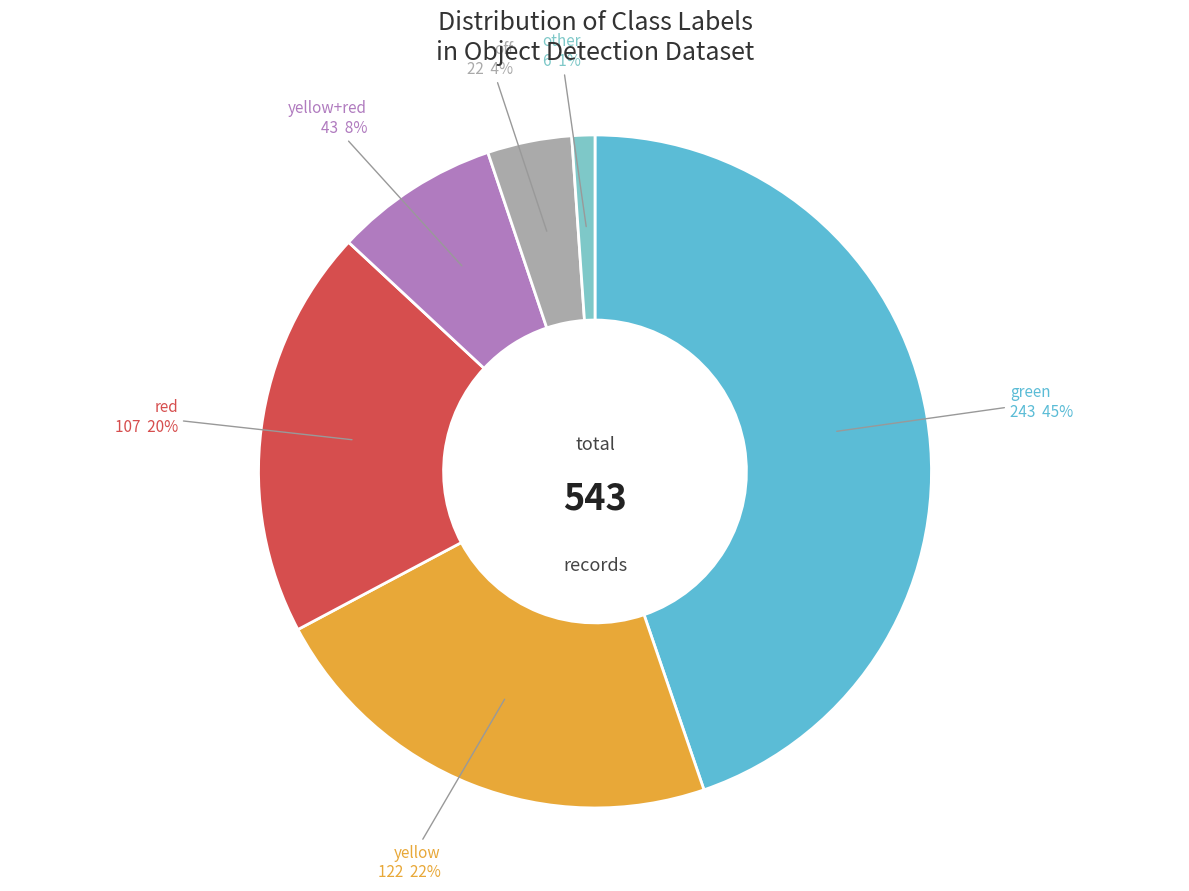

How many segments does this pie chart have?

6